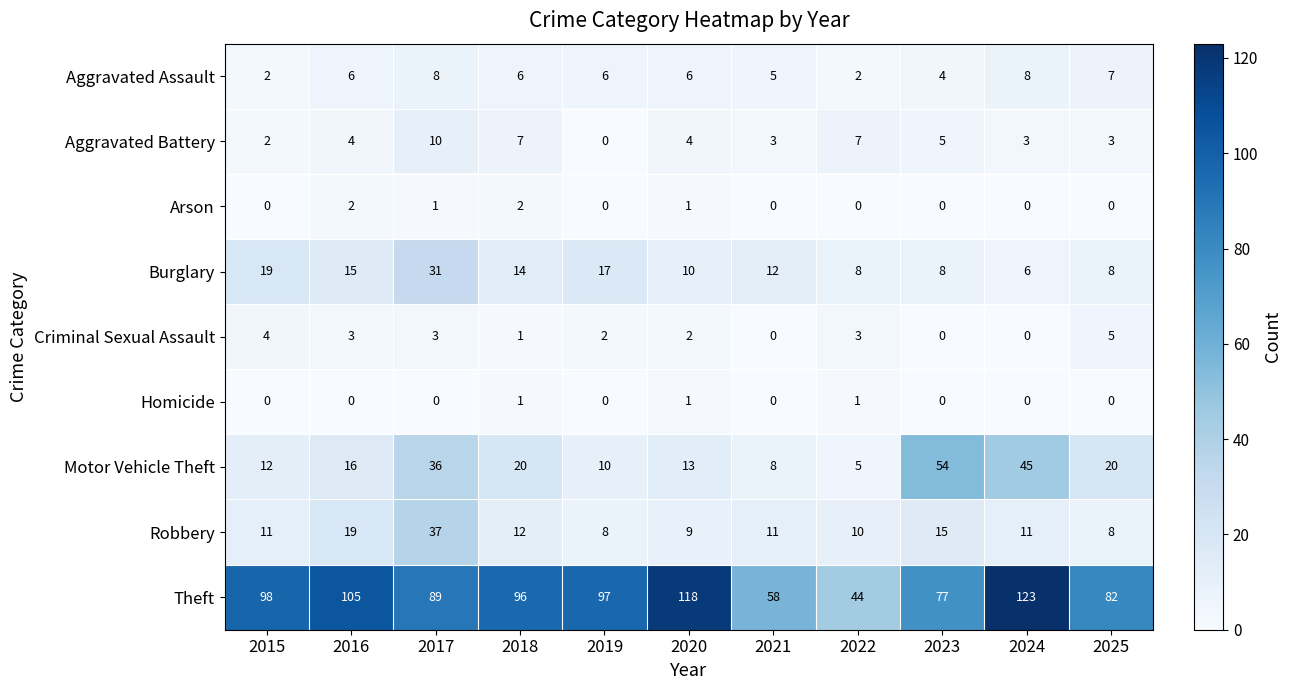

True or false: Burglary has a value of 10 at 2025.

False